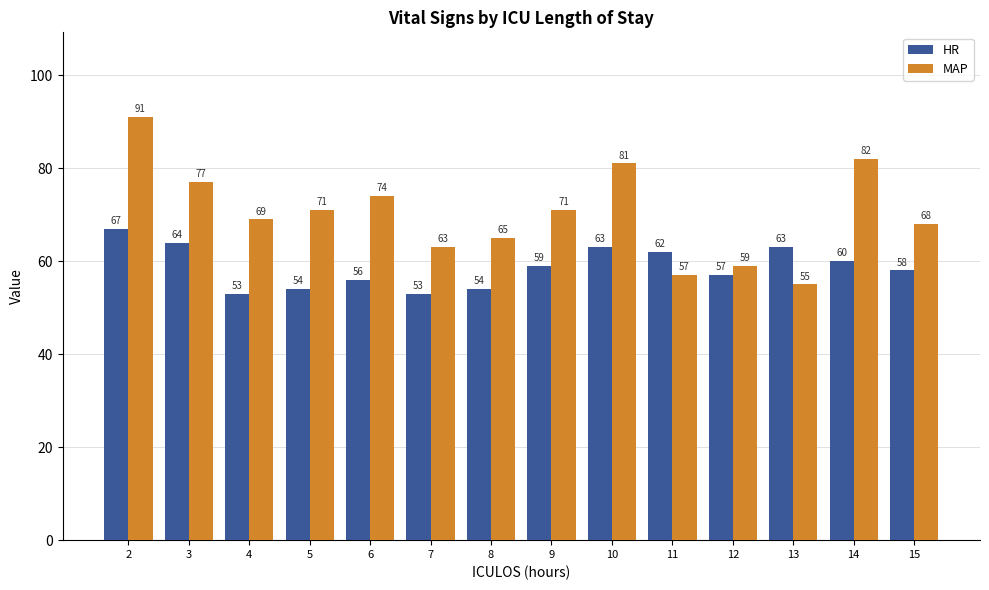

List the series in order of their peak value, lowest first.

HR, MAP